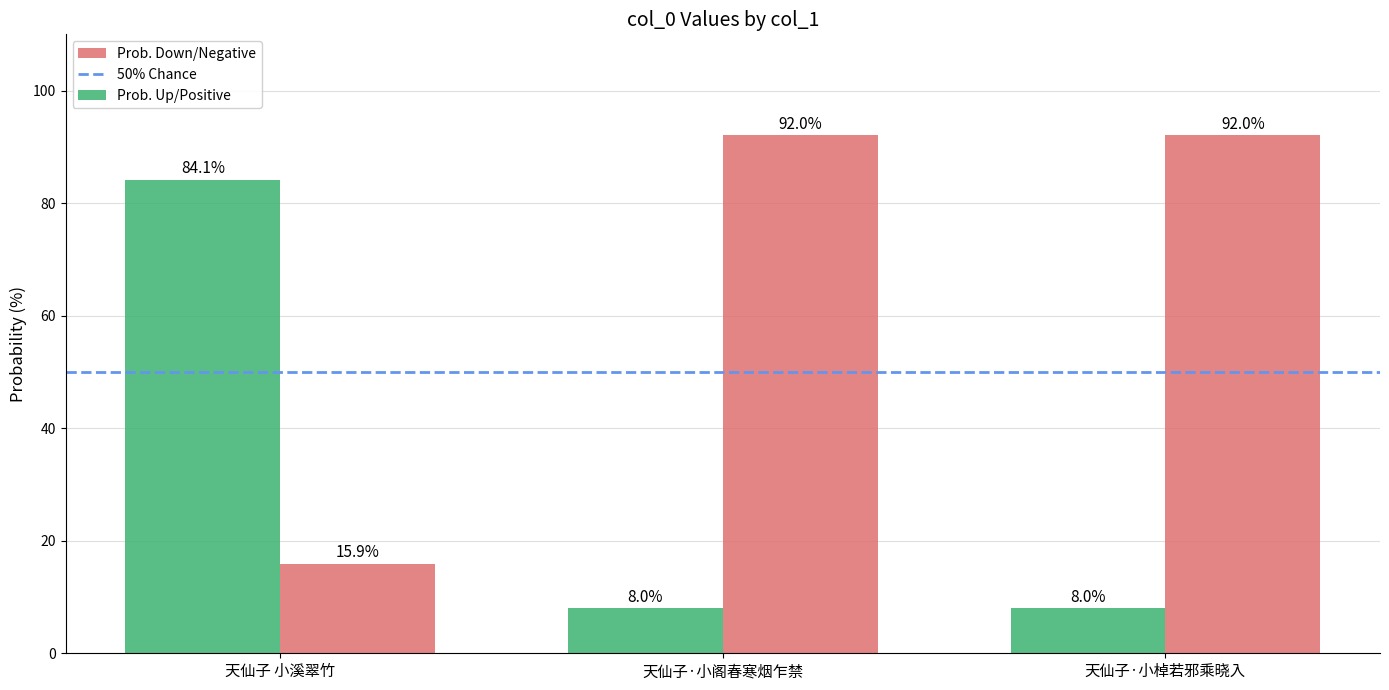

What is the label of the 1st bar from the left?

天仙子 小溪翠竹